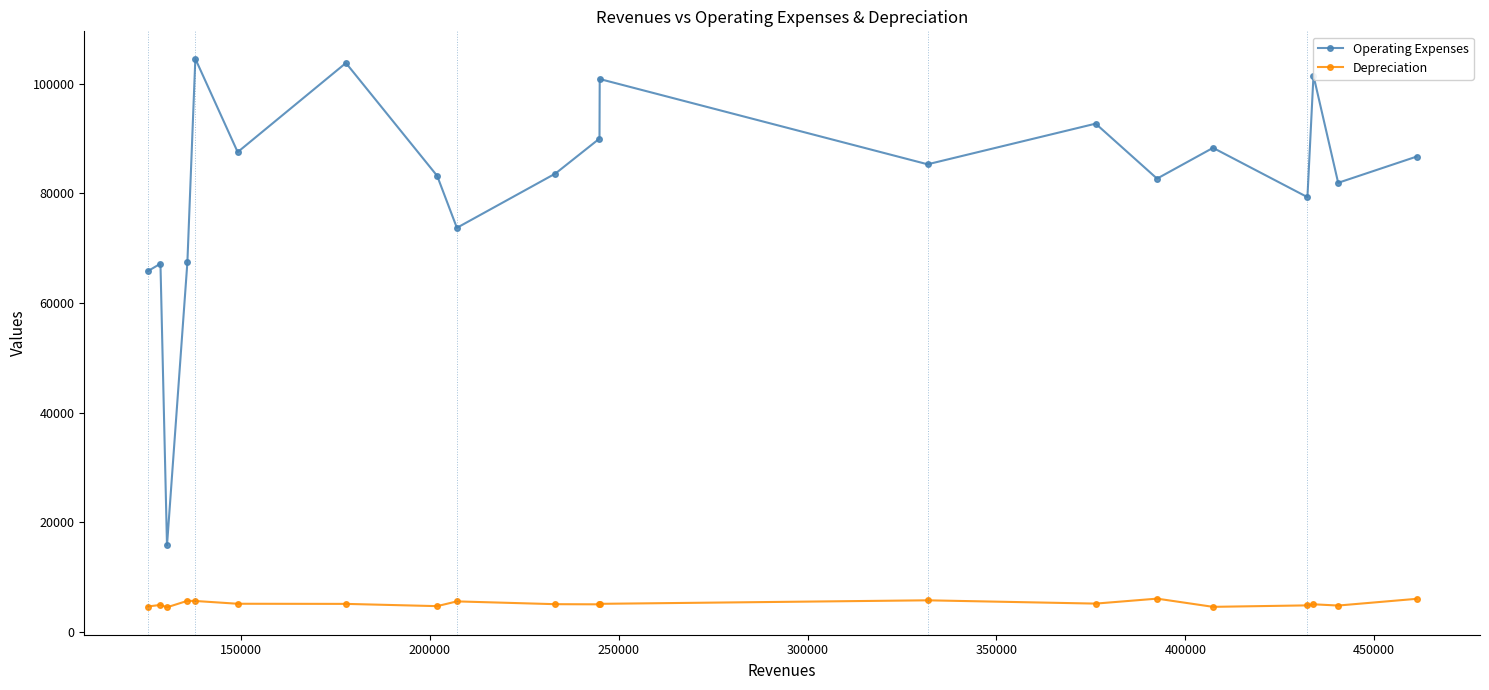

What is the value of the Depreciation point at the 11th from the left?

5062